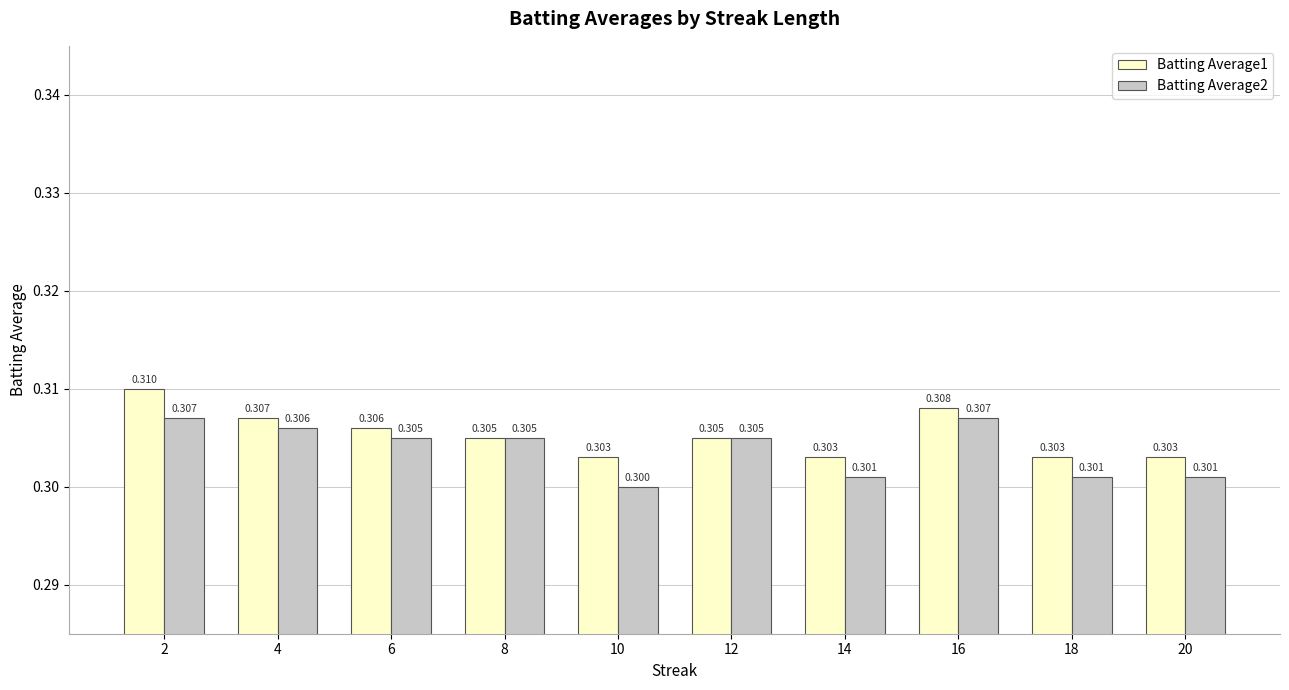

Between 8 and 10, which series saw the biggest shift?

Batting Average2